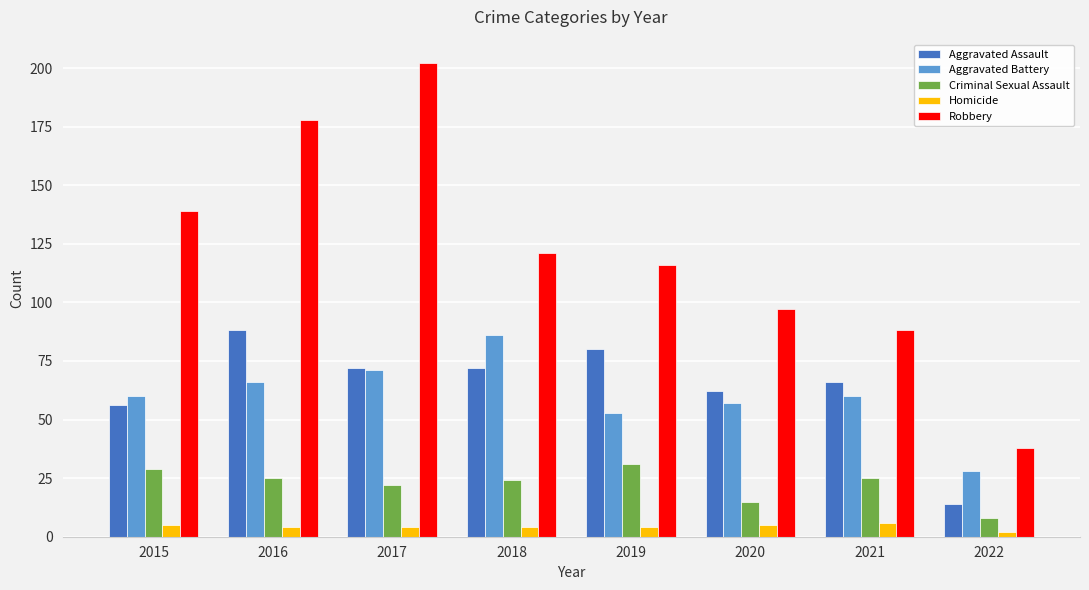

Which series has the widest spread of values?

Robbery